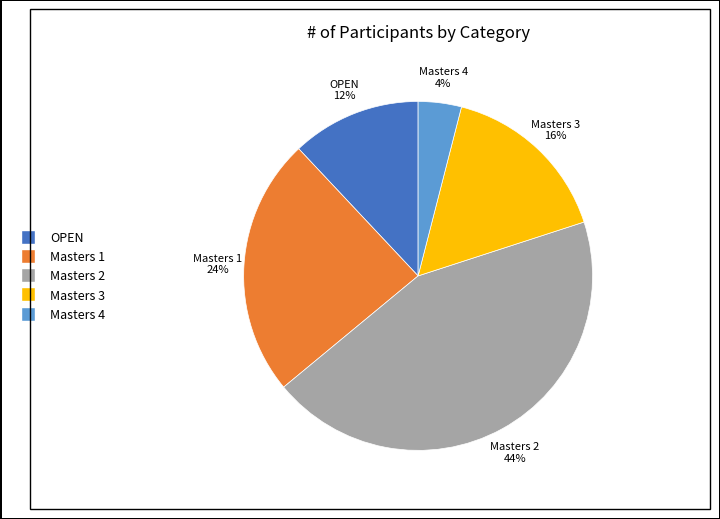

How many slices are in this pie chart?

5